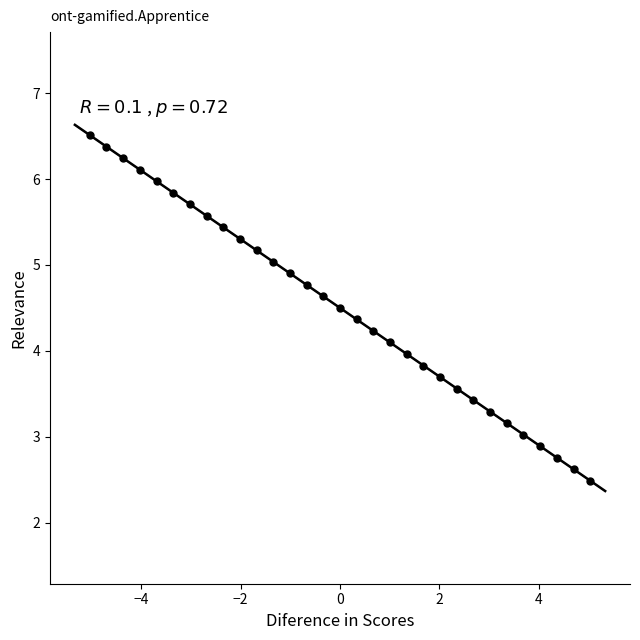

What is the range of X values (max minus min)?

10.1